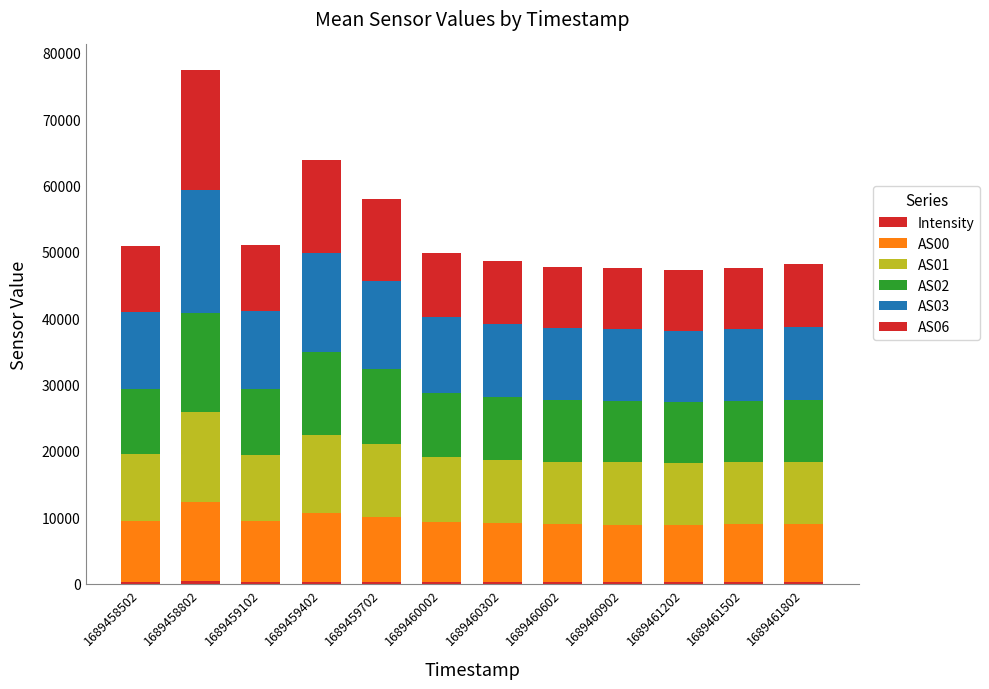

At which label does AS01 first exceed 9805?

1689458502